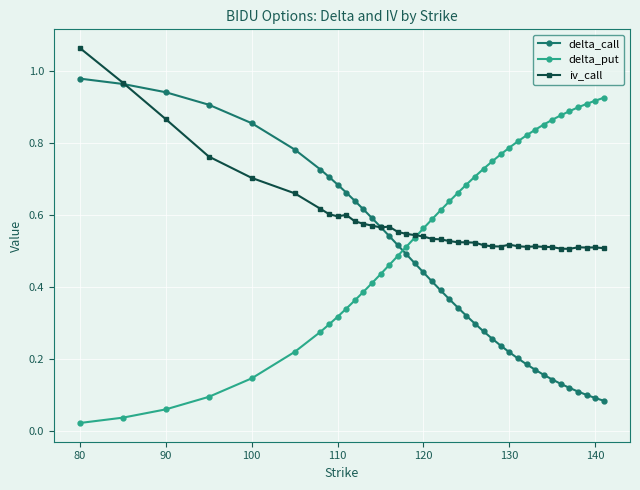

How many times do delta_call and delta_put cross each other?

1